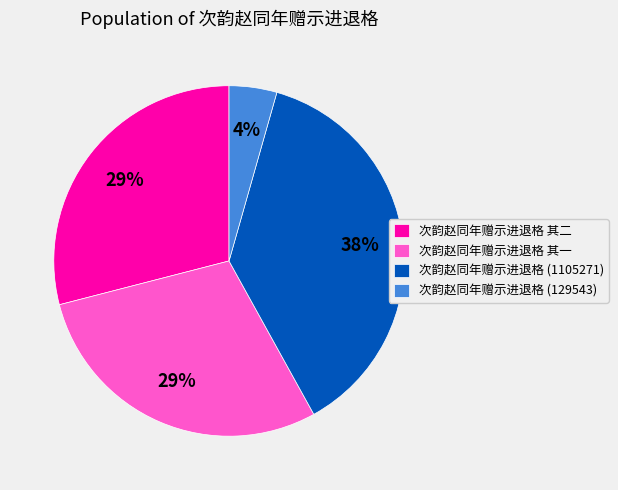

What percentage is the 次韵赵同年赠示进退格 其二 slice, to the nearest percent?

29%